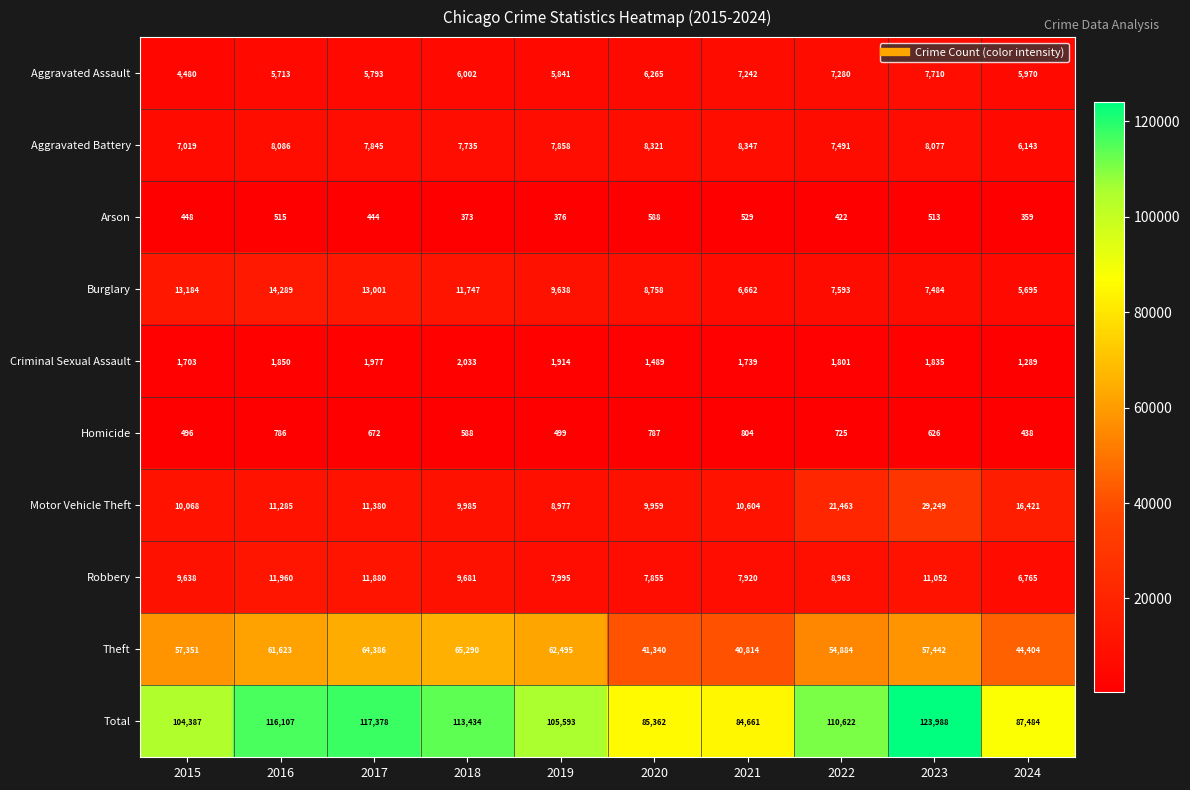

At how many categories does at least one series exceed 90447?

7